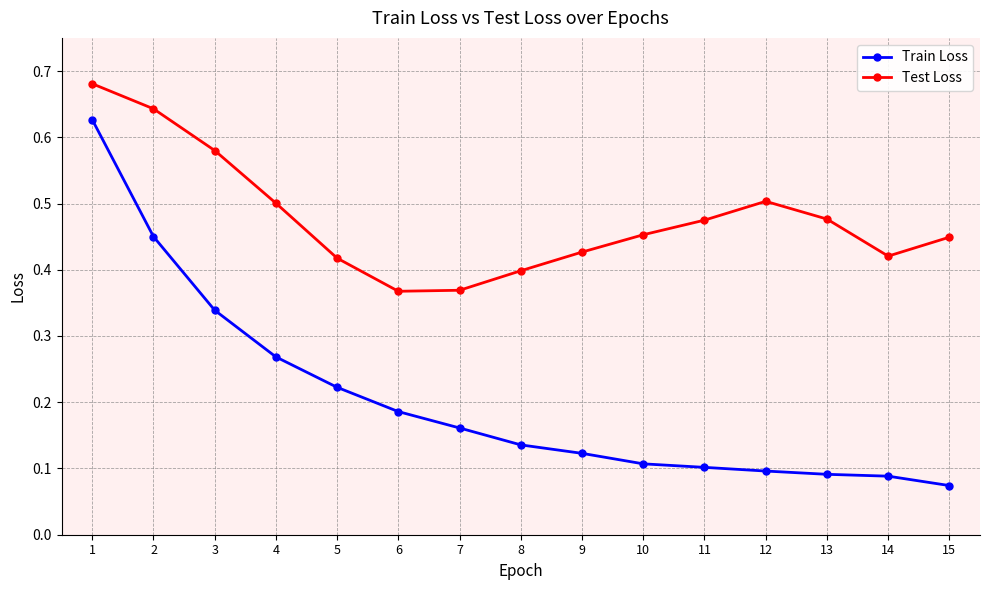

Which series has the widest spread of values?

Train Loss